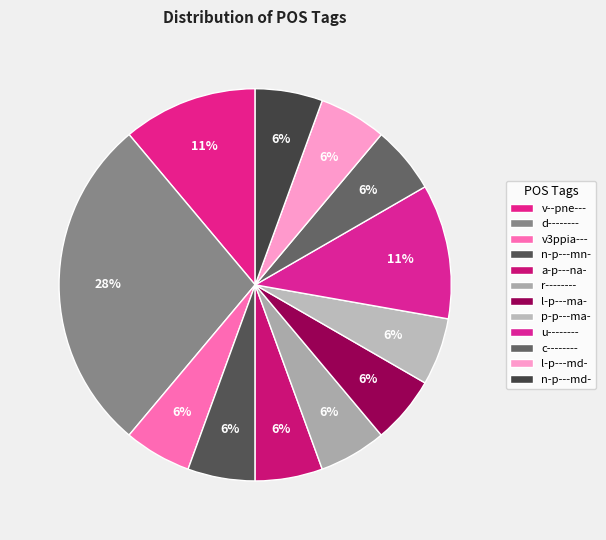

Is it true that a-p---na- is 11% of the pie?

False